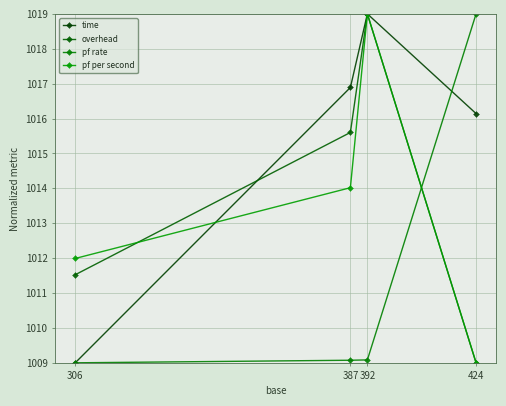

Which series has the largest range (max minus min)?

time